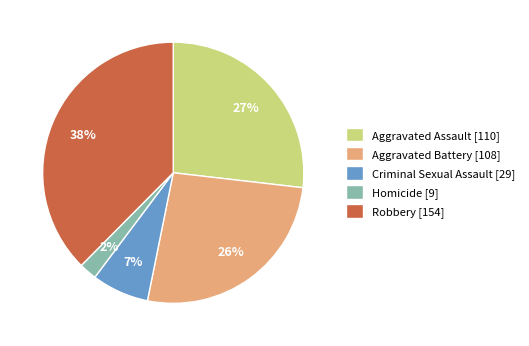

Which category has the smallest portion of the pie?

Homicide